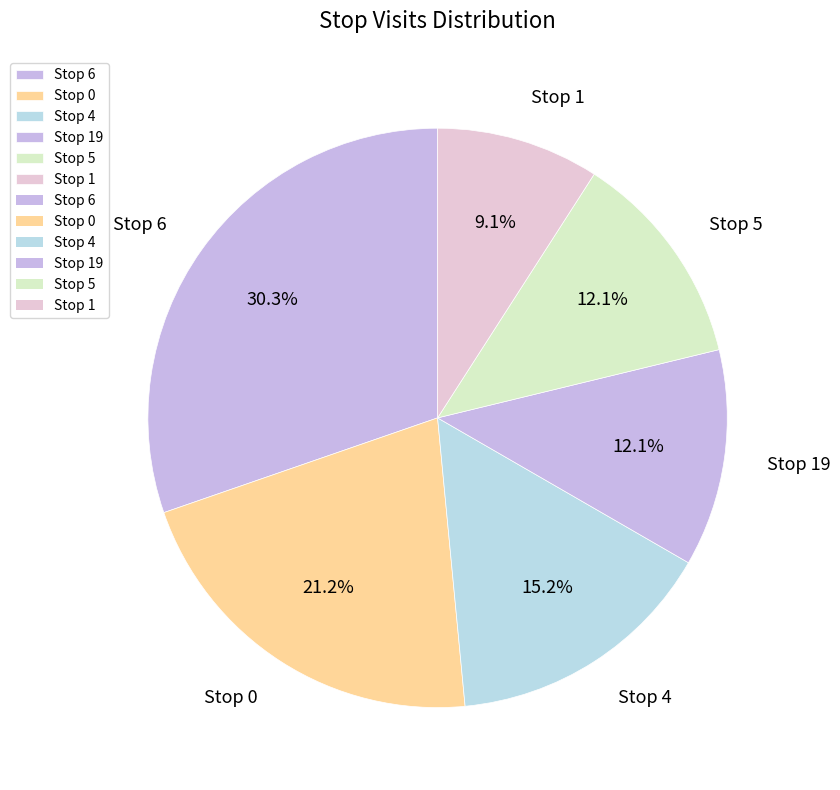

To the nearest percent, what portion does Stop 1 represent?

9%